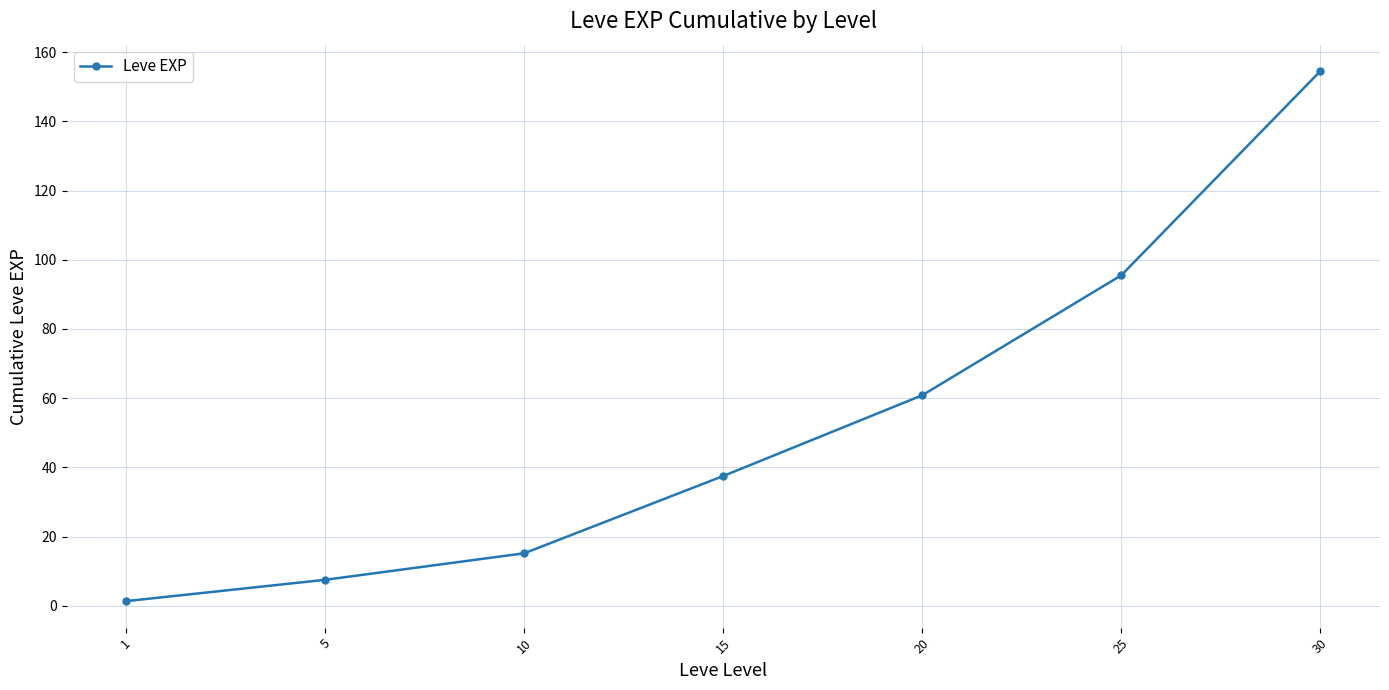

What is the change in value from 5 to 20?

+53.3